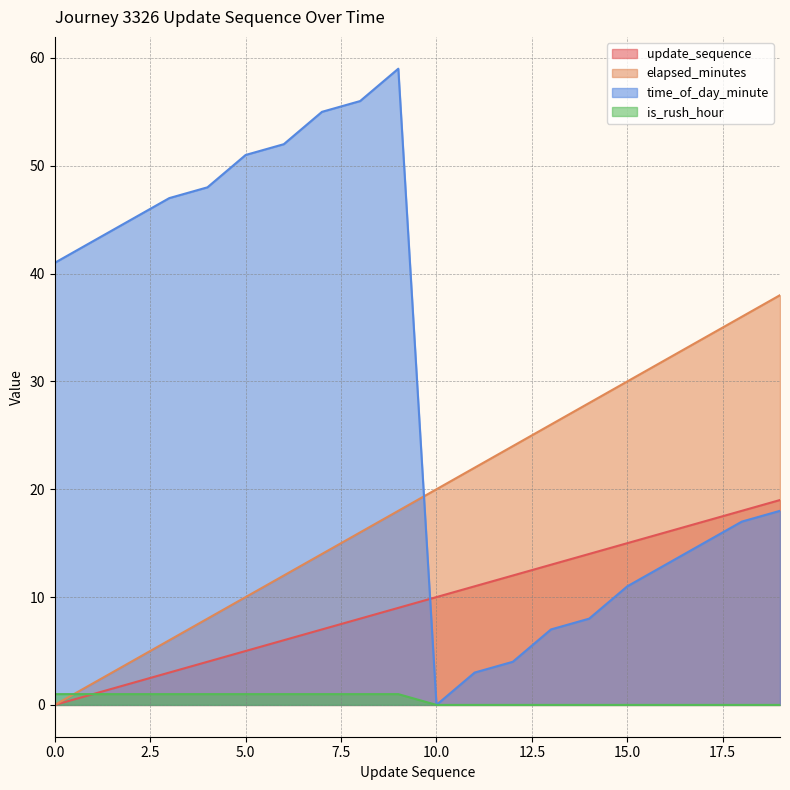

What is the difference between the maximum and minimum values in the update_sequence series?

19